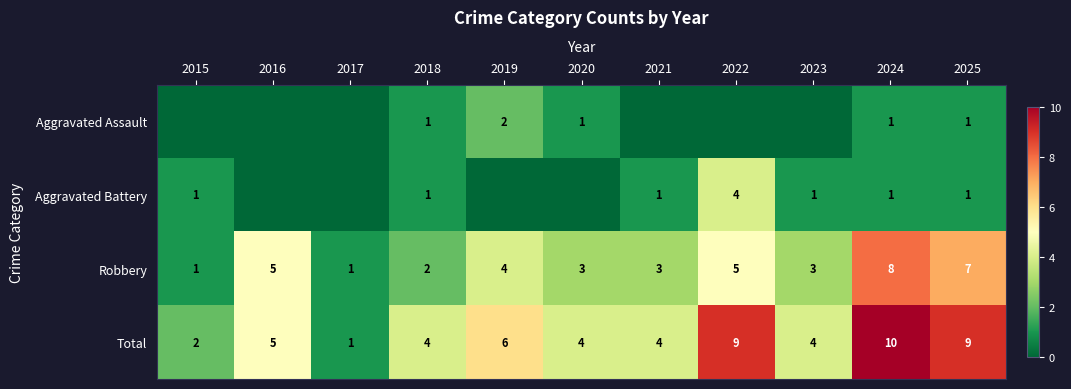

What is the difference between the highest and lowest values at 2020?

4